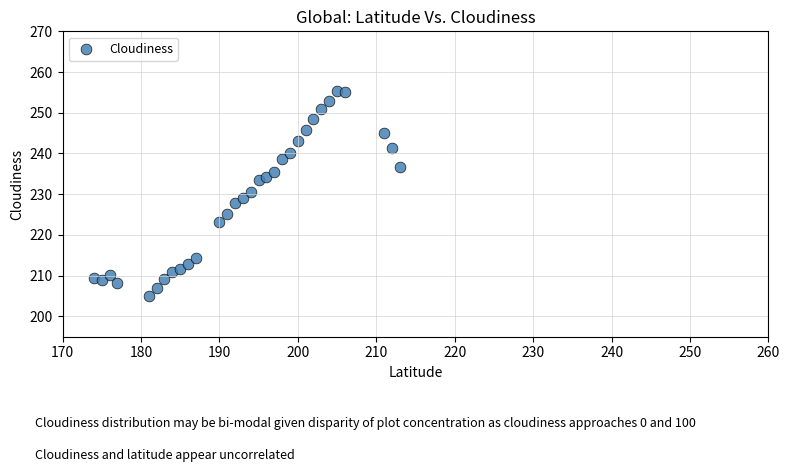

What is the range of Y values (max minus min)?

50.3